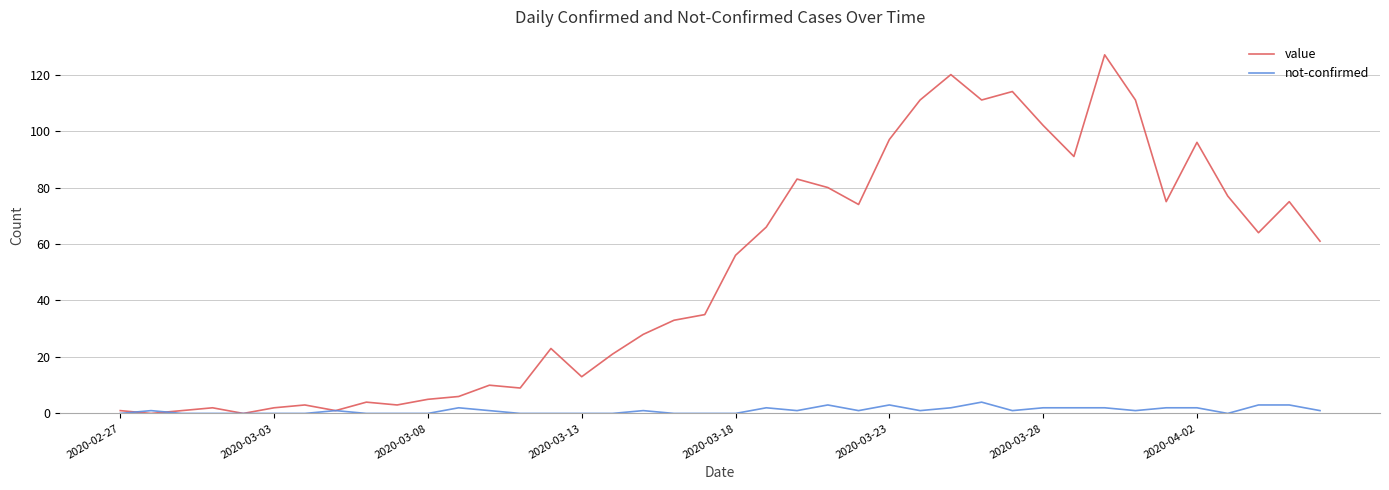

Rank the series by their average value, from lowest to highest.

not-confirmed, value